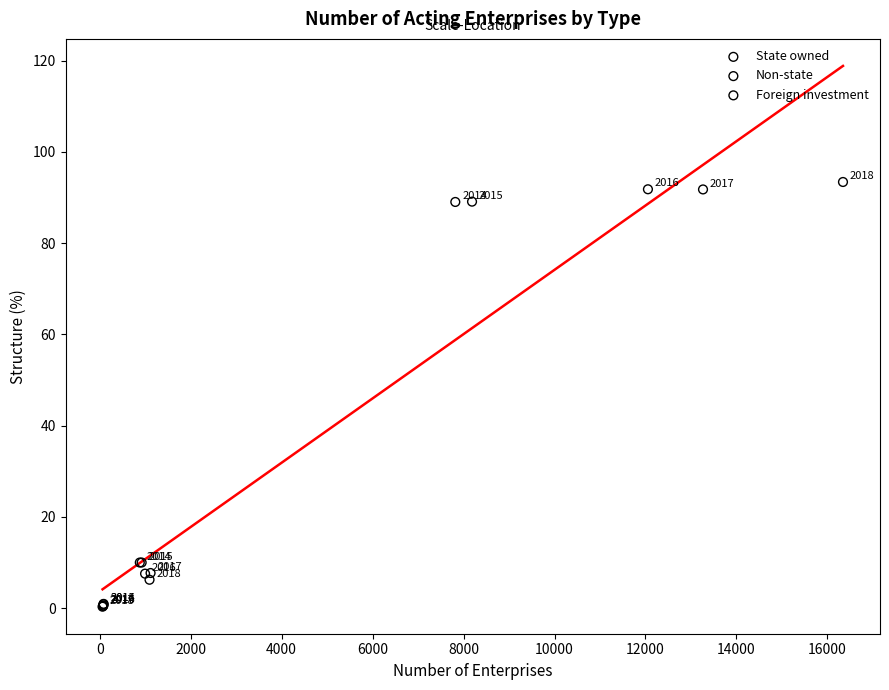

Which series reaches the maximum Y coordinate?

Non-state